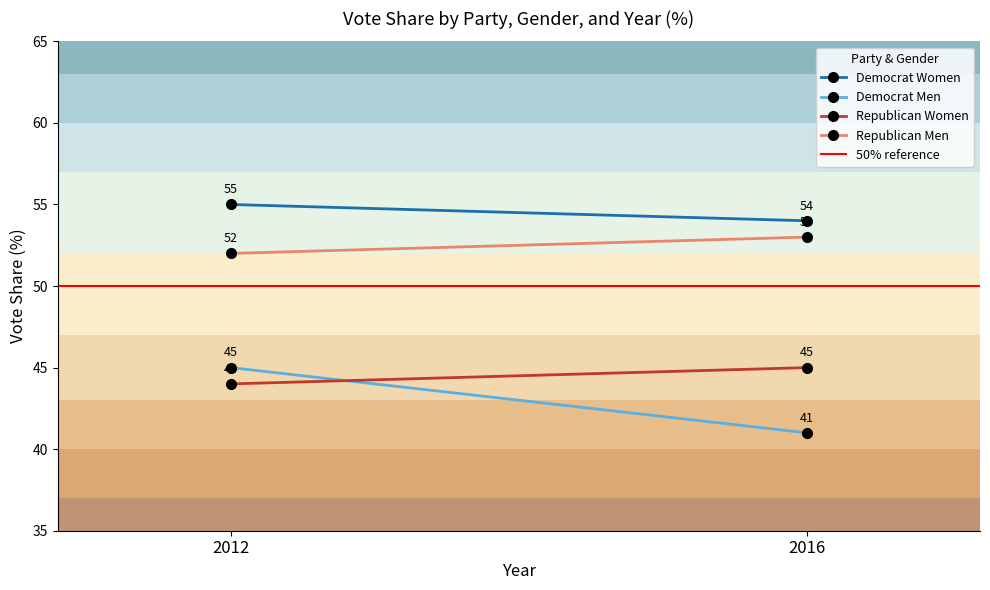

The value of Republican Women at 2016 is 28. True or false?

False